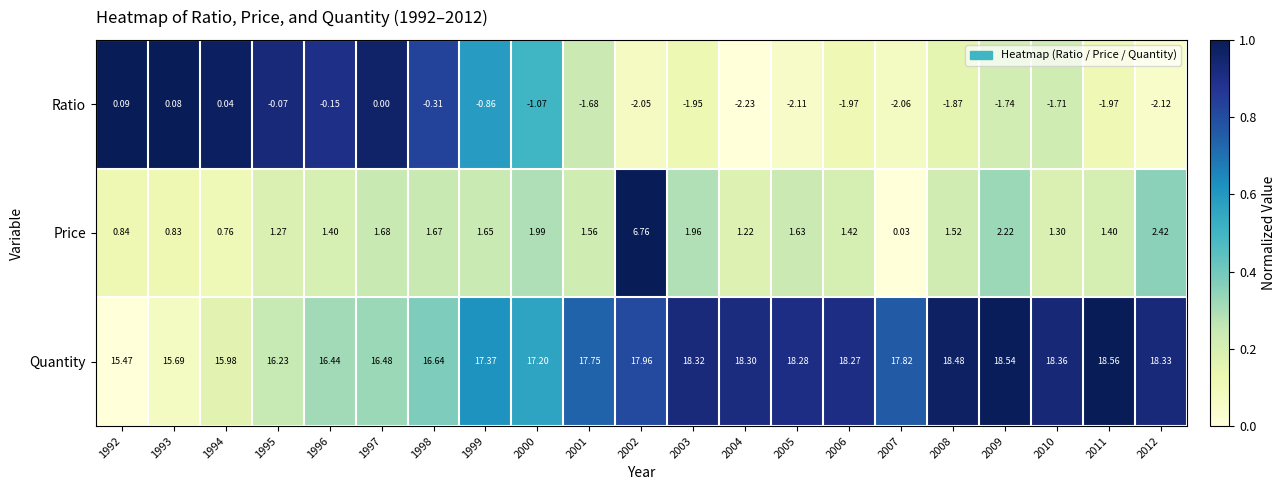

Which series changed the most between 1997 and 2007?

Ratio